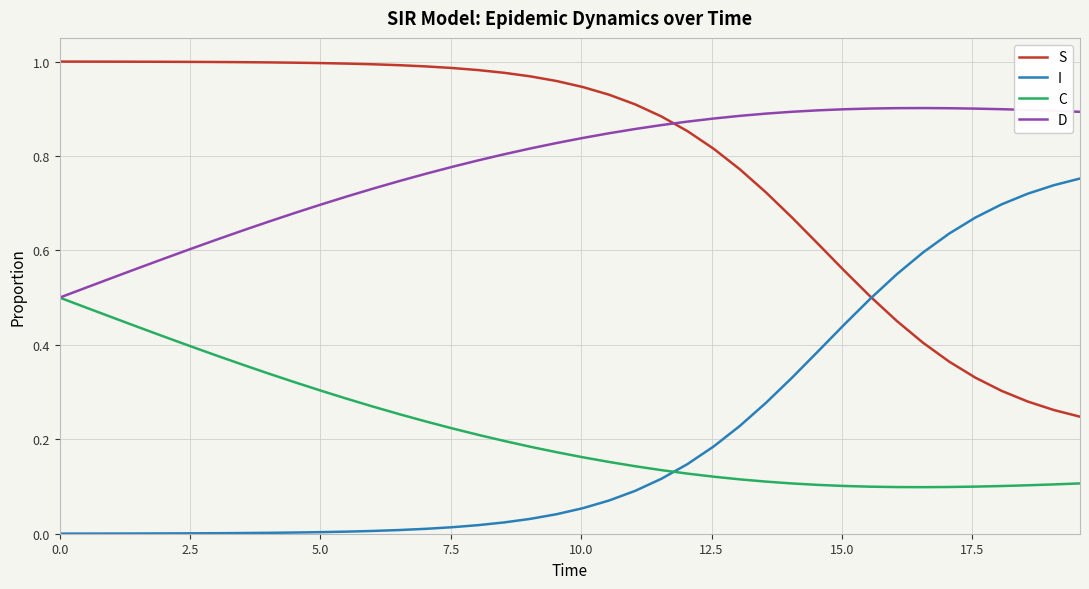

How many times do I and C cross each other?

1